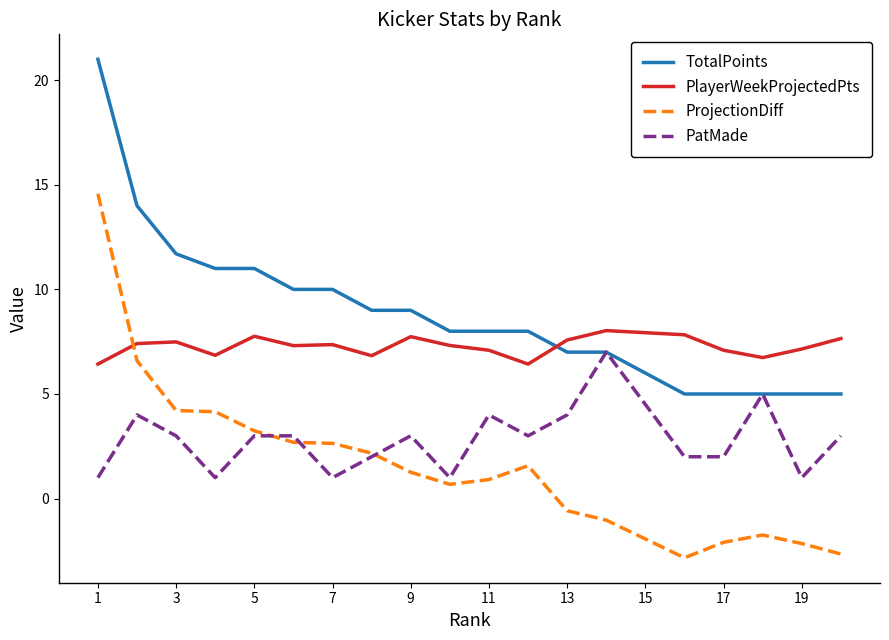

Which series has the largest total across all categories?

TotalPoints